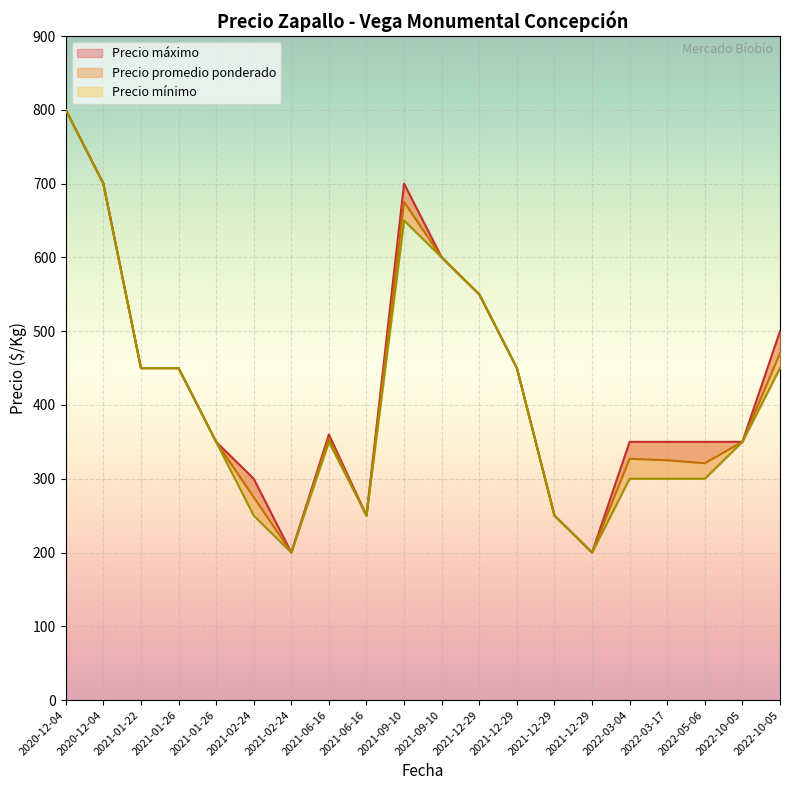

List the series in order of their peak value, highest first.

Precio promedio ponderado, Precio máximo, Precio mínimo